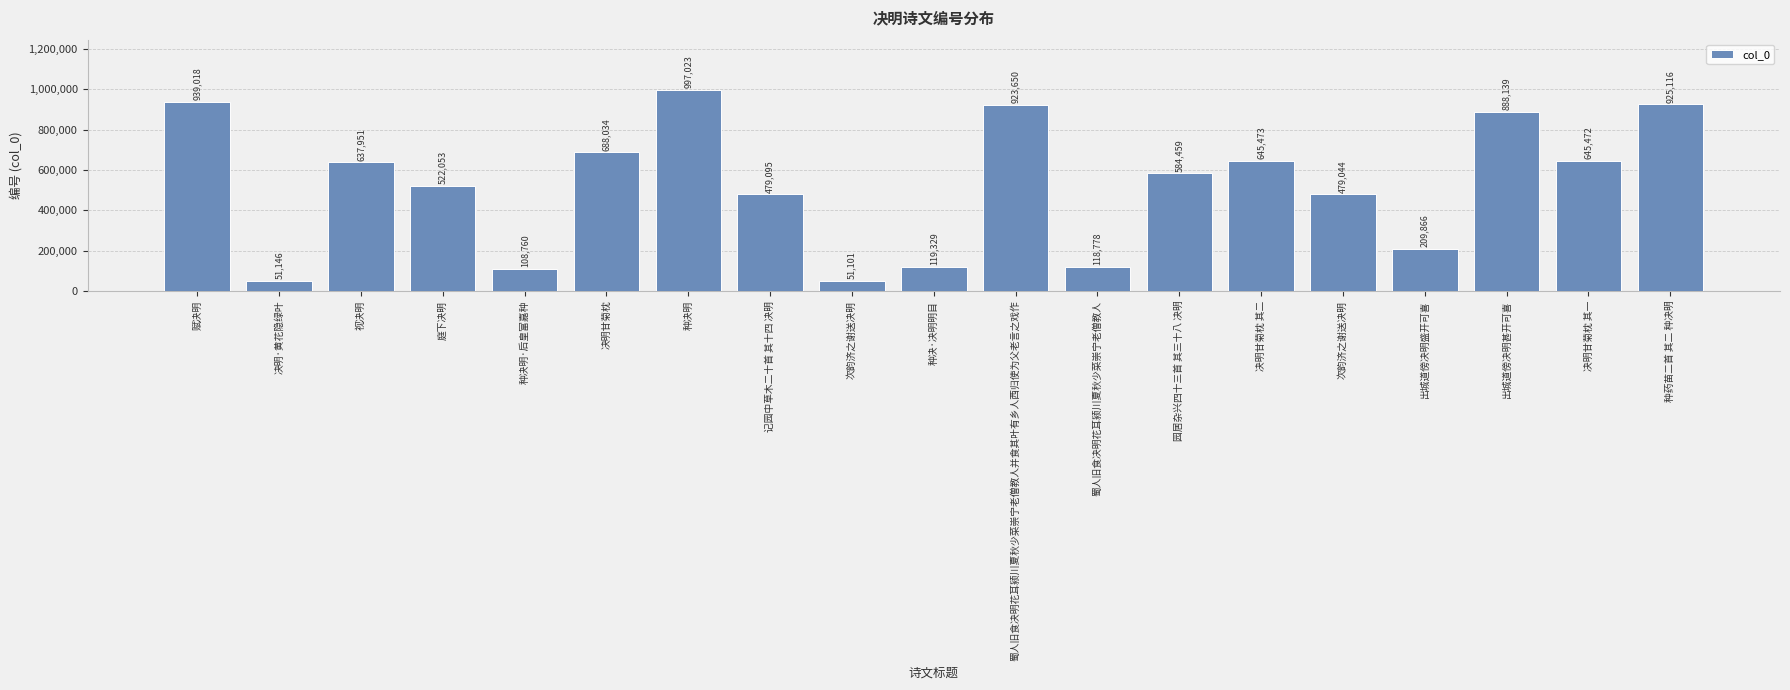

What is the sum of the values at 蜀人旧食决明花耳颍川夏秋少菜崇宁老僧教人并食其叶有乡人西归使为父老言之戏作 and 种决明·后皇富嘉种?

1032410